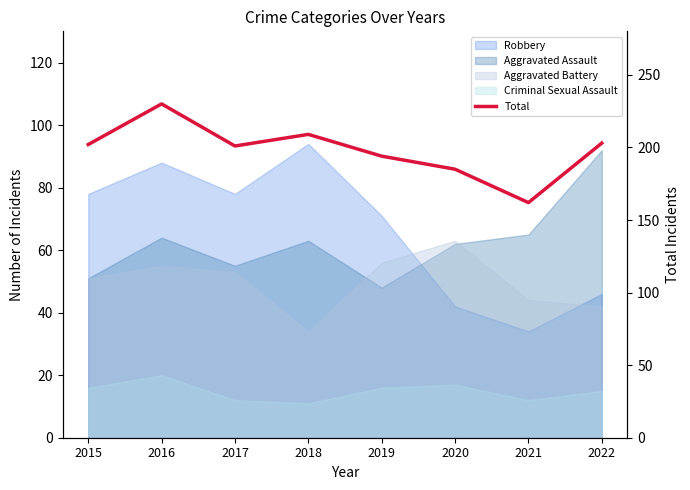

Reading right to left, list all the values displayed in this chart.

2022=203	2021=162	2020=185	2019=194	2018=209	2017=201	2016=230	2015=202